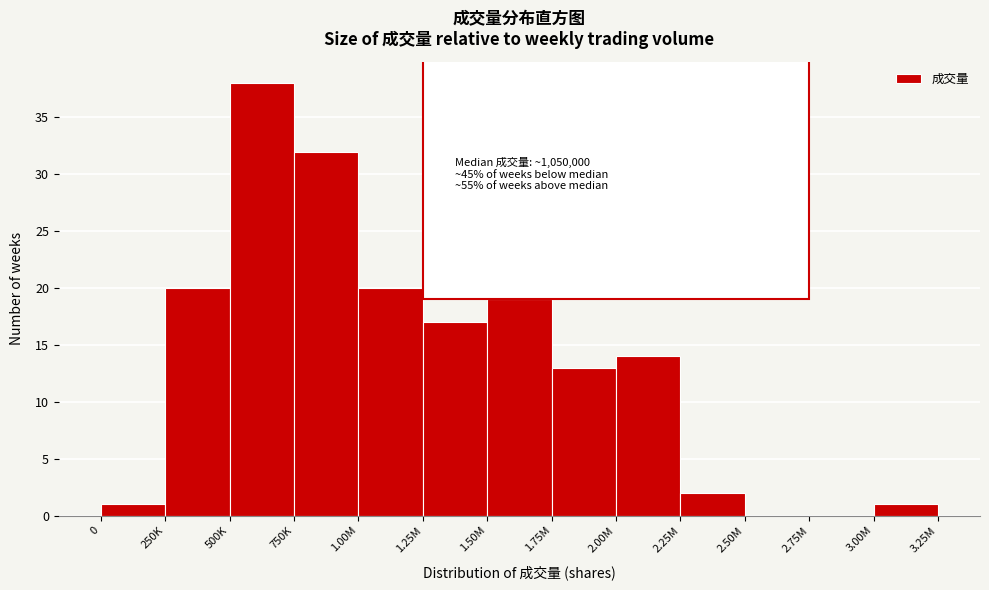

Reading right to left, transcribe all the data shown in this chart.

3.00M=1	2.75M=0	2.50M=0	2.25M=2	2.00M=14	1.75M=13	1.50M=19	1.25M=17	1.00M=20	750K=32	500K=38	250K=20	0=1